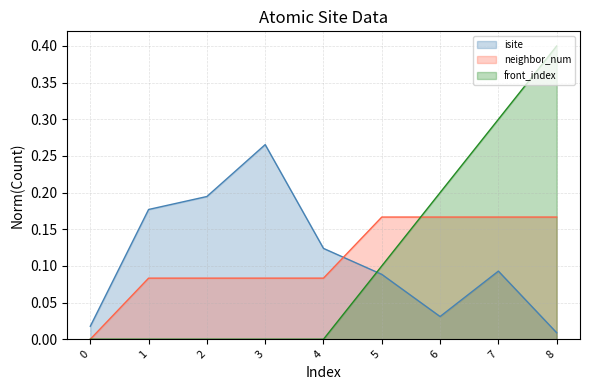

What is the sum of all isite values?

1.0